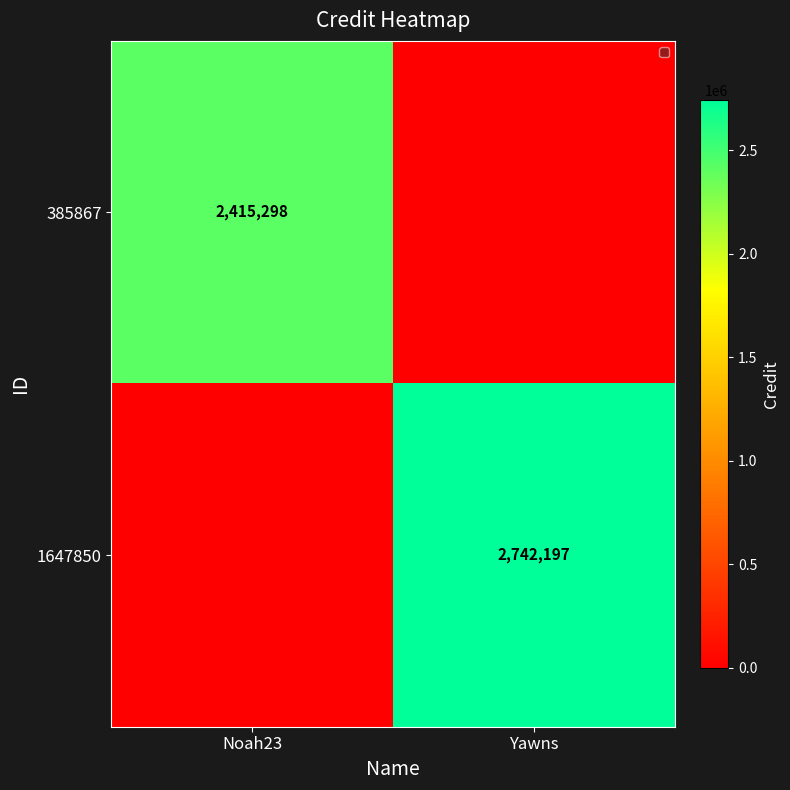

The 1647850 series shows 2742197 at Yawns. True or false?

True